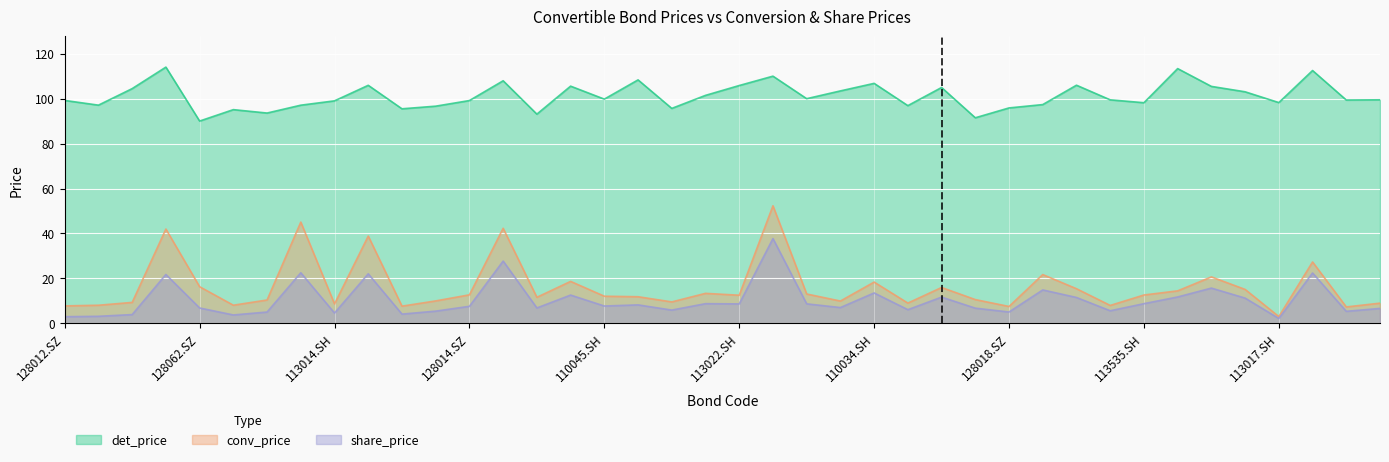

Where is the first local minimum for conv_price?

128037.SZ